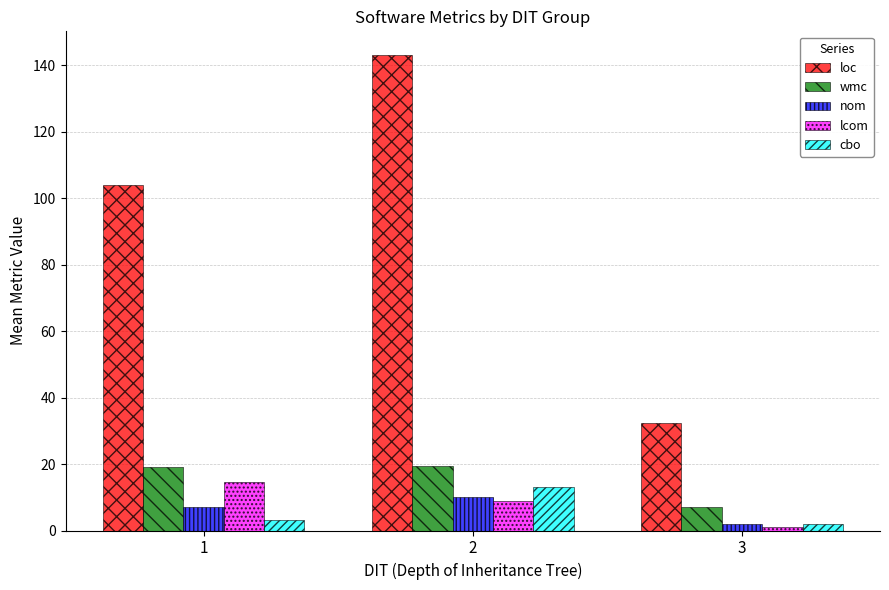

How many bars are there in each group?

5